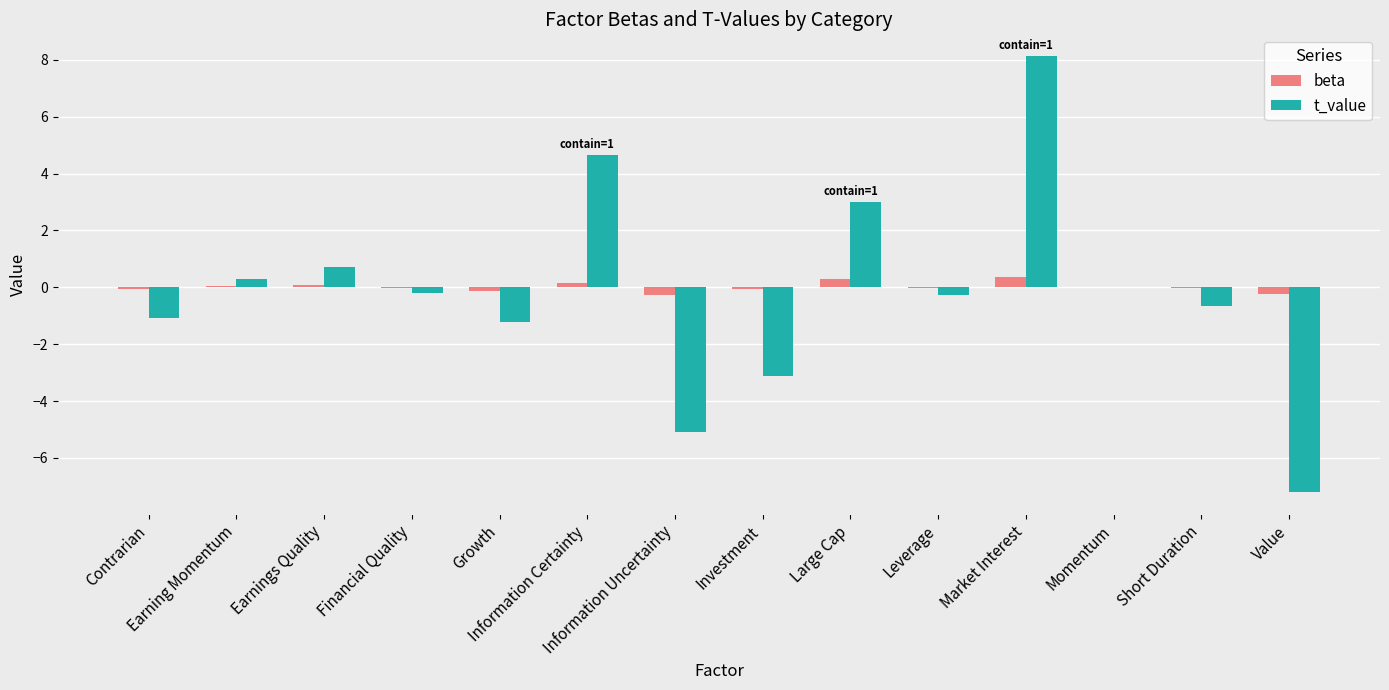

Which series has the widest spread of values?

t_value